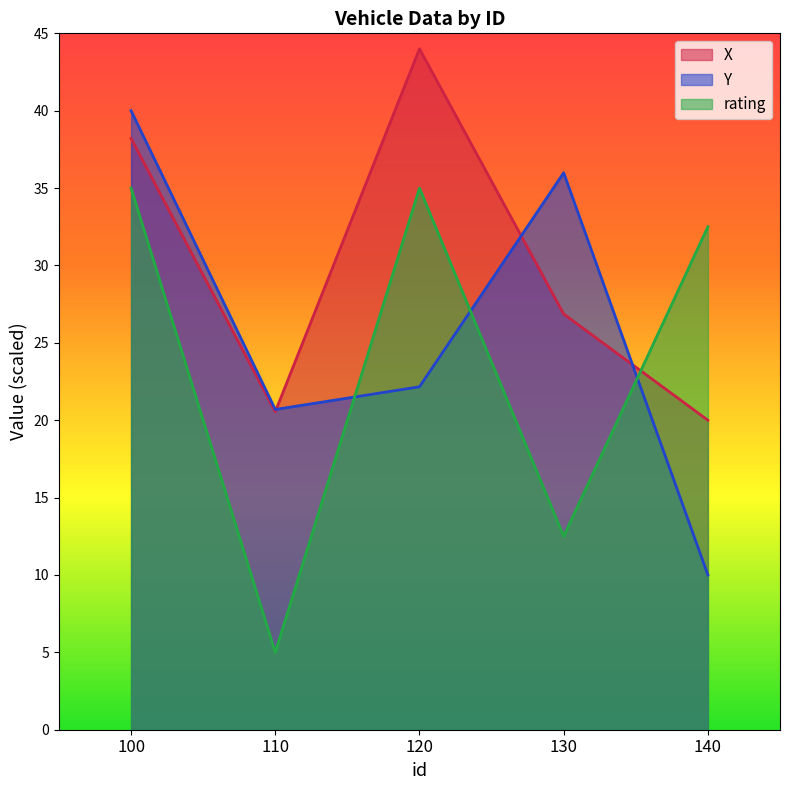

Rank the series by their maximum value, from highest to lowest.

X, Y, rating